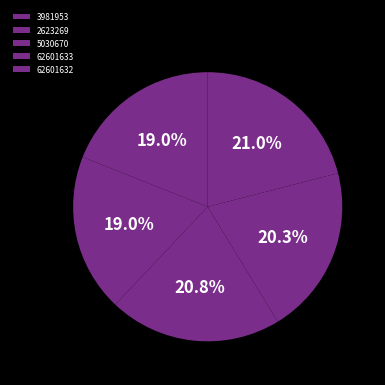

Count the number of slices in the pie.

5